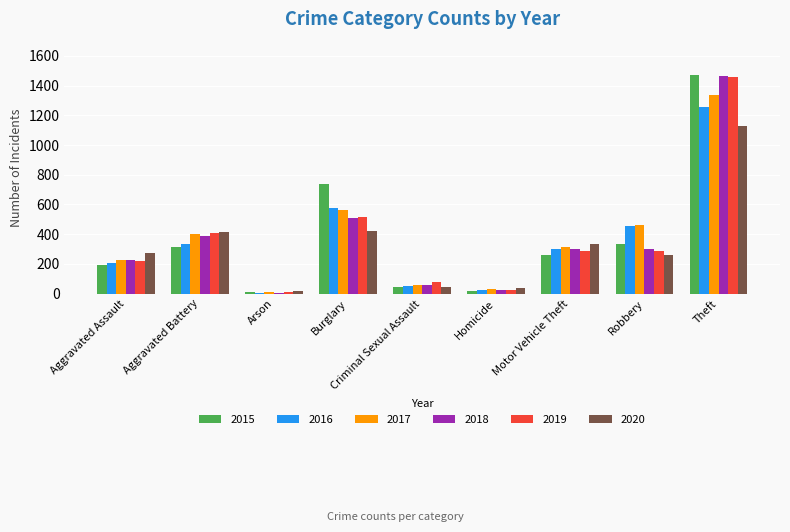

Count the number of categories in the chart.

9